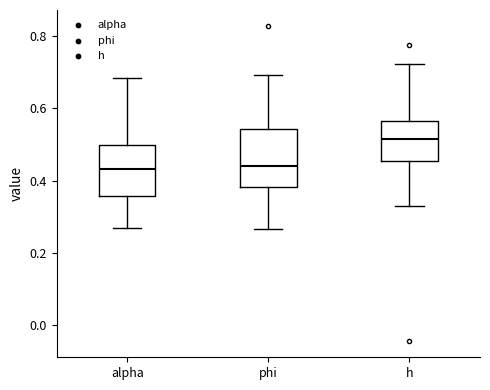

Where does the upper whisker of the box for phi end on the y-axis? The values are not printed on the chart, so give them approximately, as read against the axis.

0.70